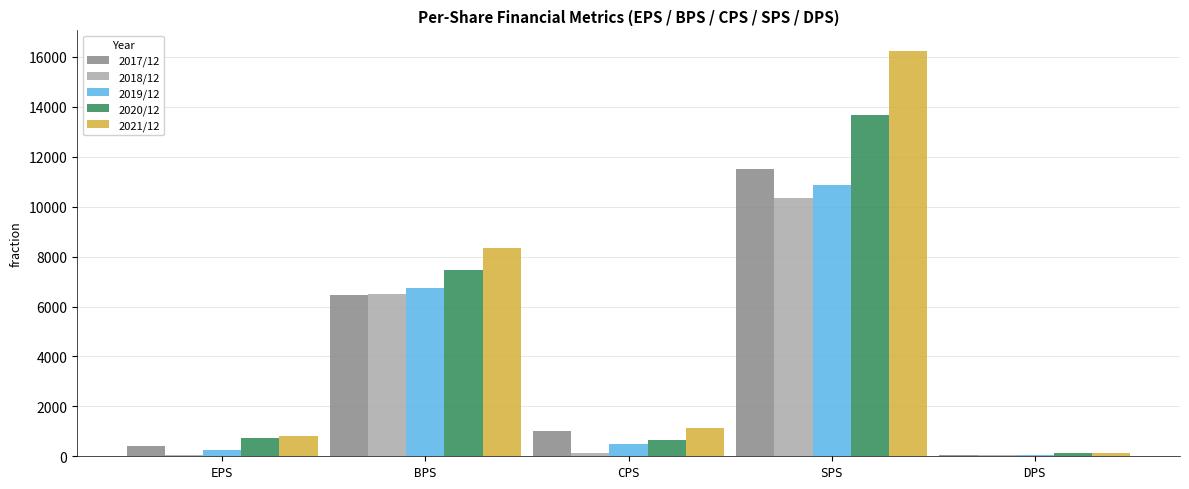

How many groups of bars are there?

5